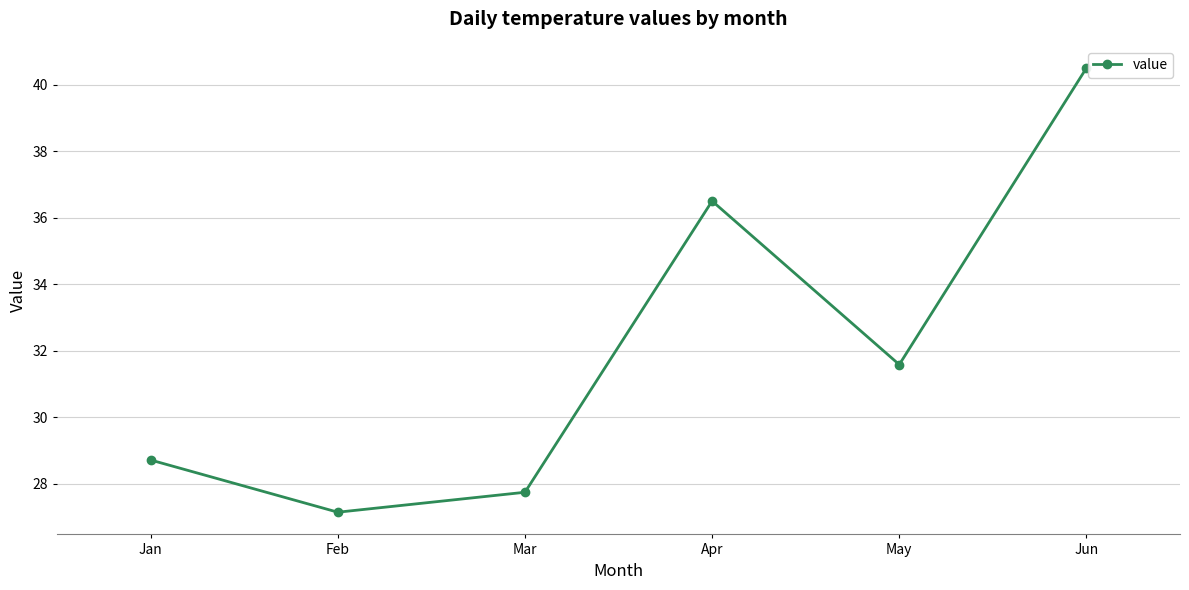

What is the difference between the second highest and second lowest values?

8.8